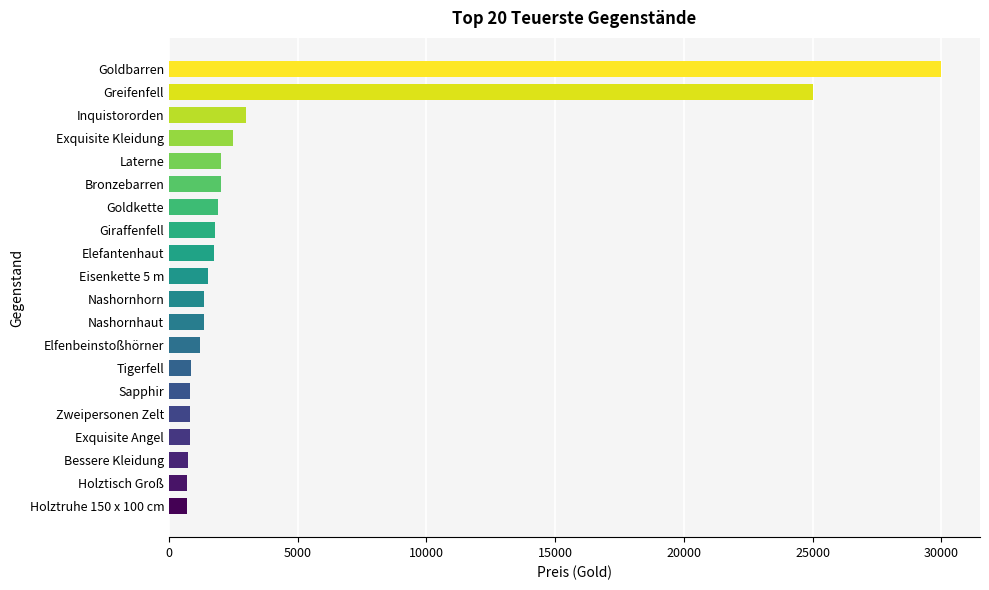

What is the minimum value shown in the chart?

700